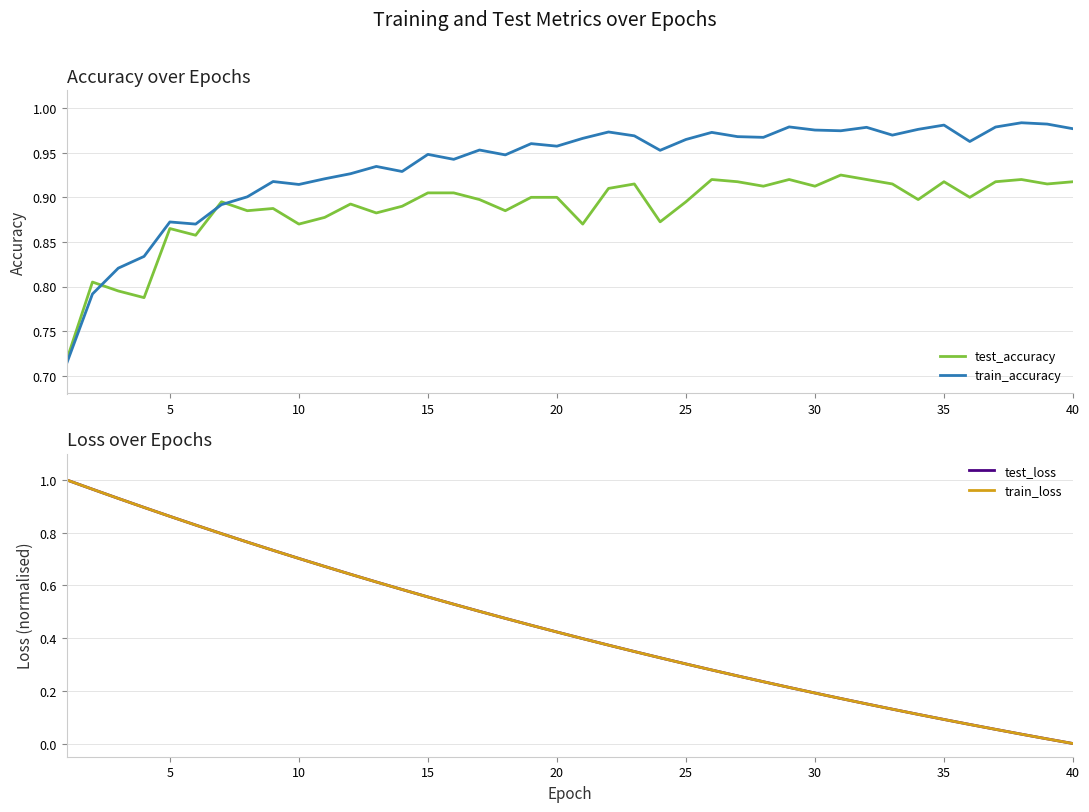

What are all the series names shown in the legend?

test_accuracy, train_accuracy, test_loss, train_loss